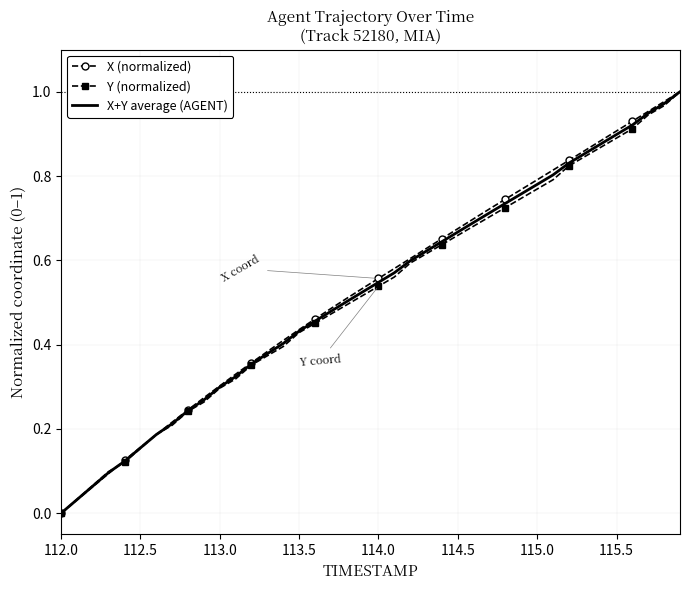

What are all the series names shown in the legend?

X (normalized), Y (normalized), X+Y average (AGENT)